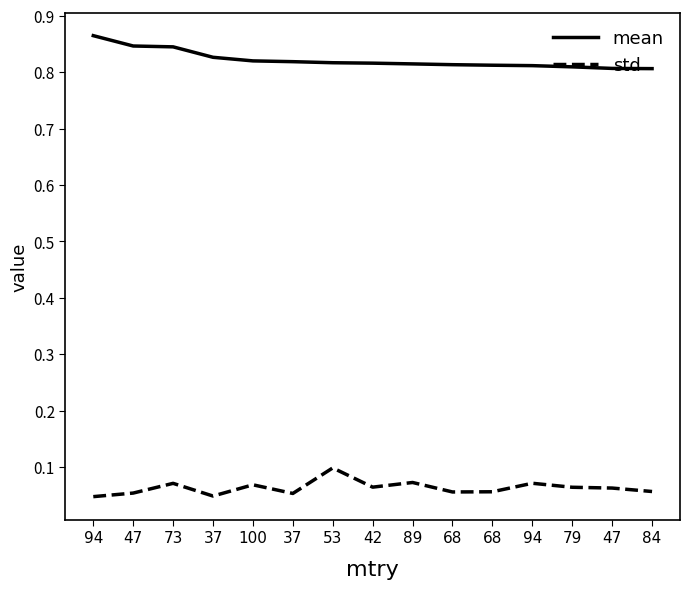

True or false: mean has more than 1 interior local peaks.

False